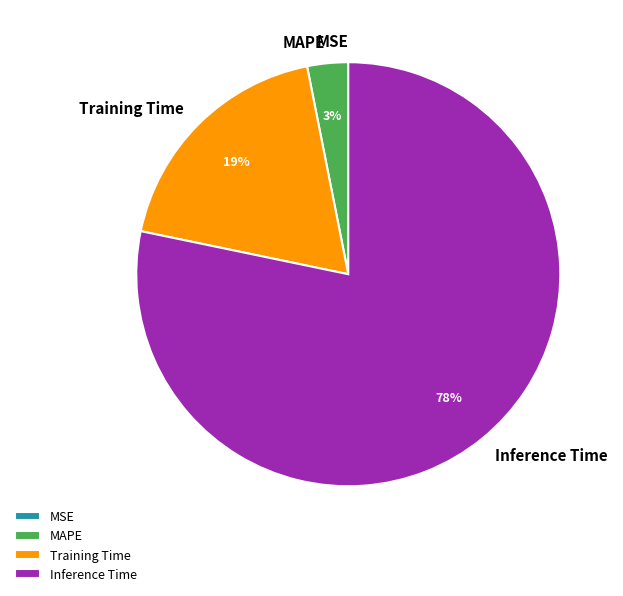

What is the largest slice in the pie chart?

Inference Time